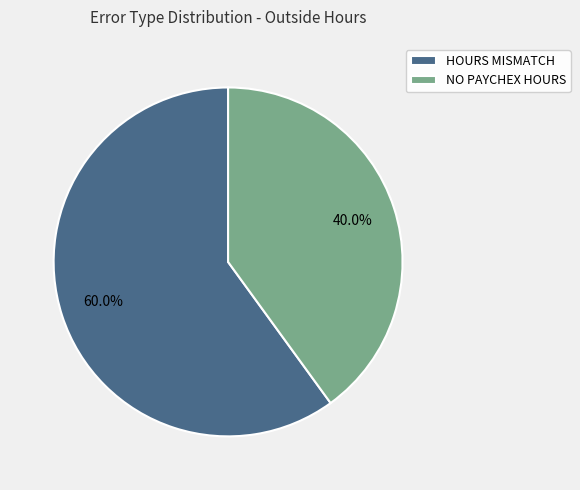

What is the smallest slice in the pie chart?

NO PAYCHEX HOURS